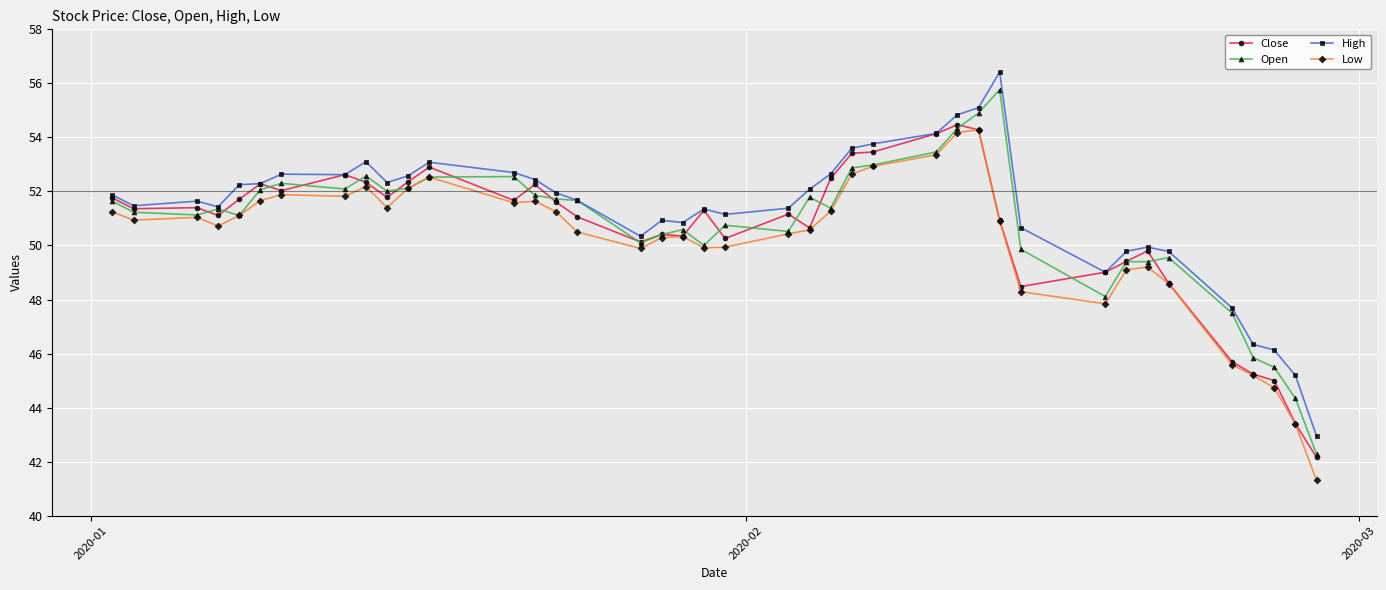

What is the value of the High point at the 37th from the left?

46.3